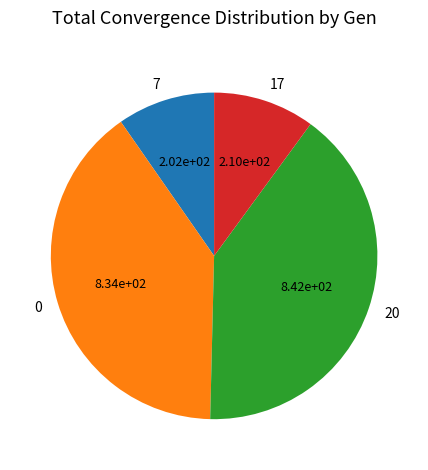

Is there a majority slice in this chart?

No